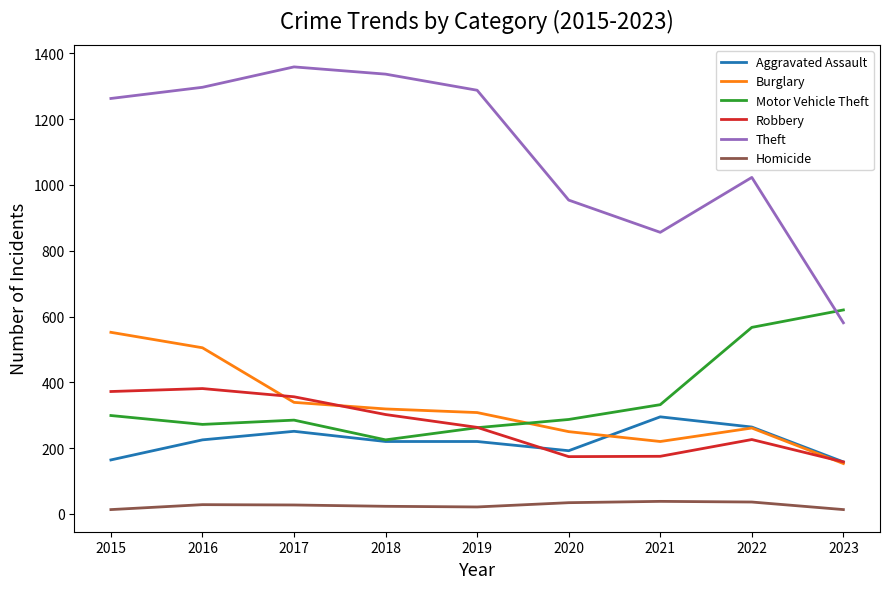

True or false: Motor Vehicle Theft has a value of 287 at 2020.

True